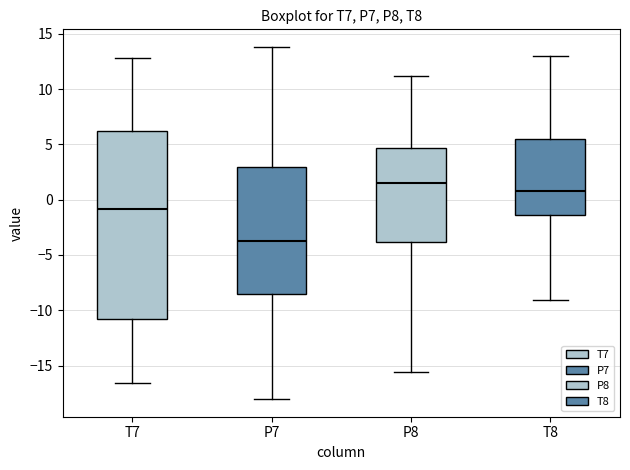

Which box's median line is the lowest?

P7